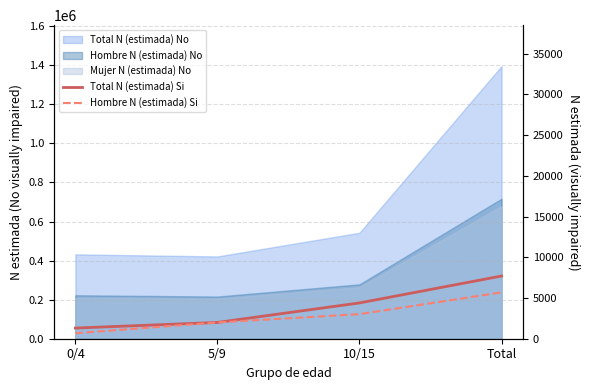

The value of Hombre N (estimada) Si at 5/9 is 2696. True or false?

False